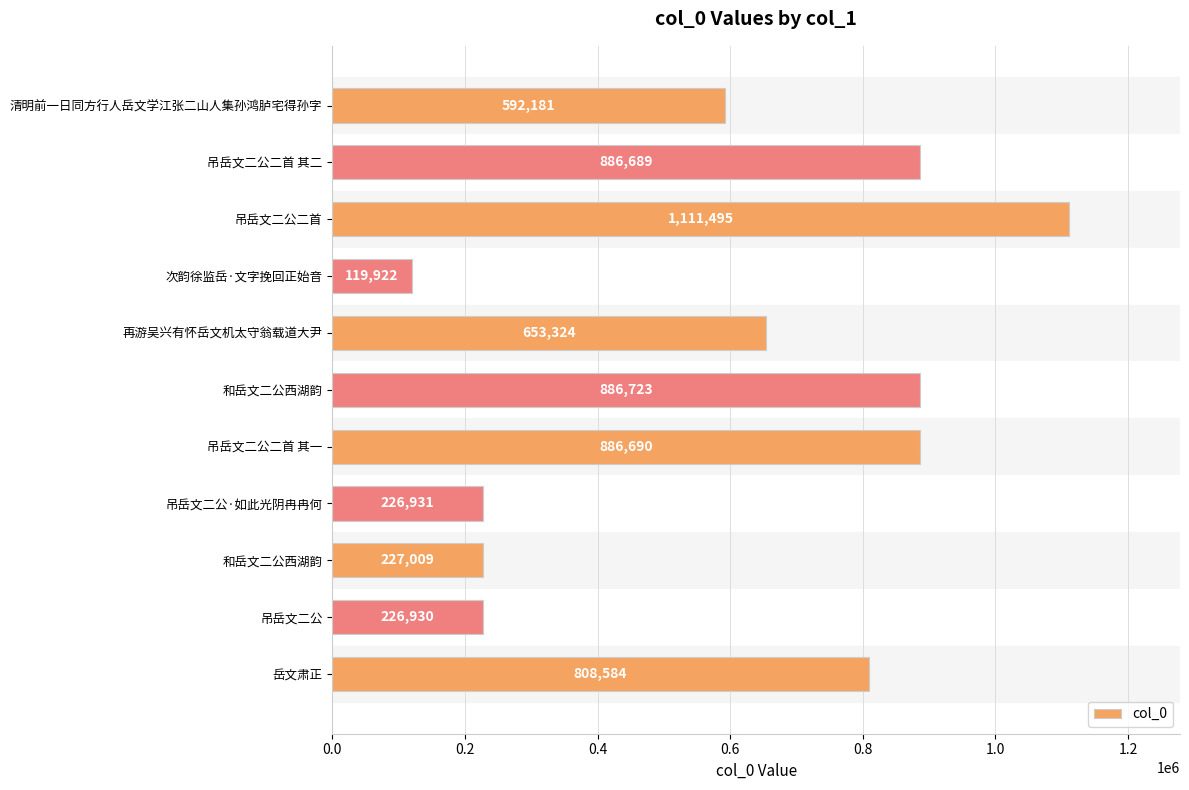

How many values are below 653324?

5